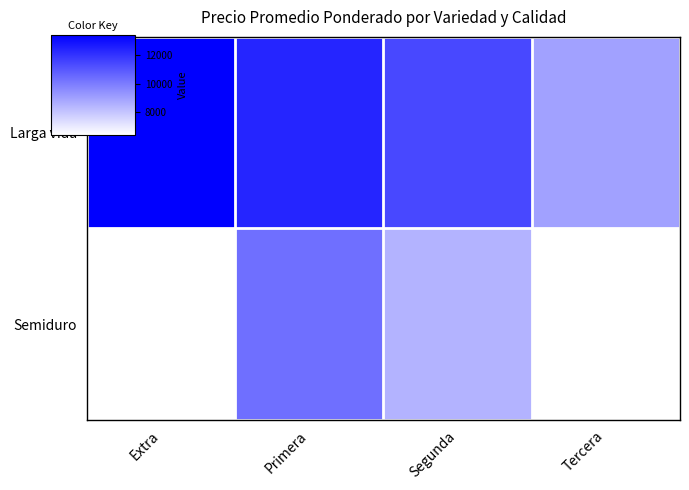

What is the lowest value of the Larga vida series?

9000.0